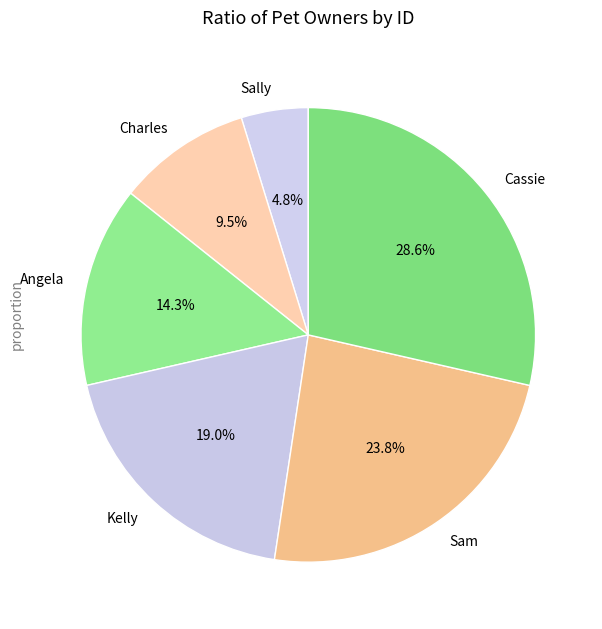

Is it true that Sally is 5% of the pie?

True